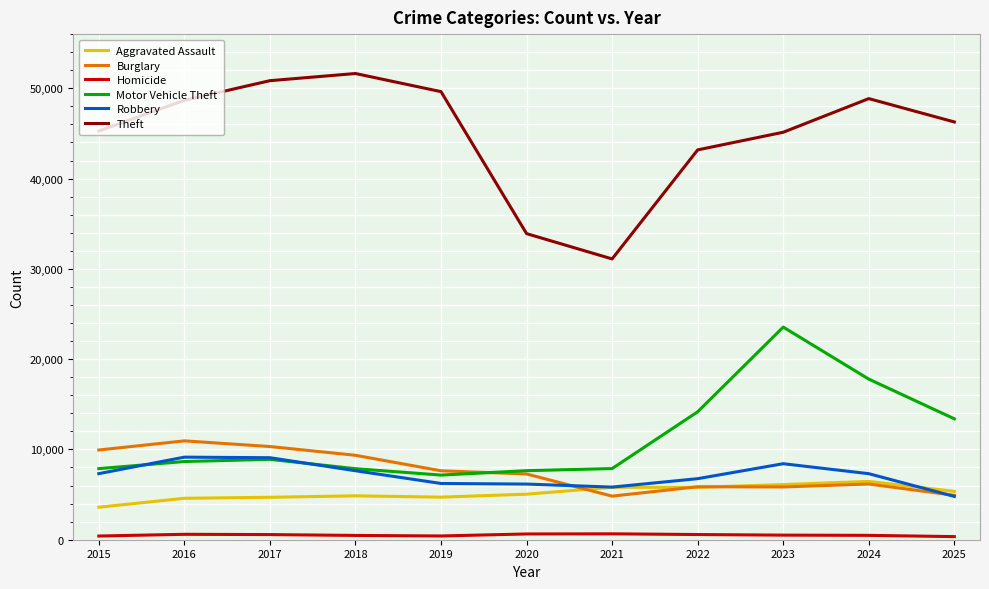

Which series has the largest total across all categories?

Theft